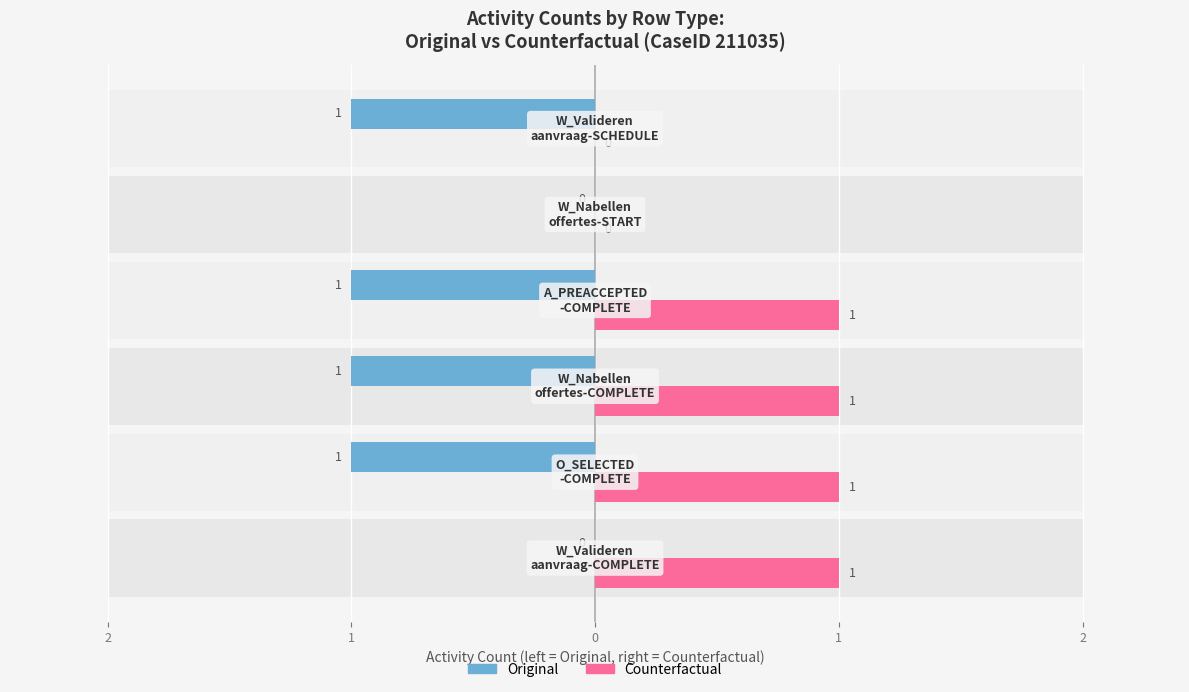

The value of Counterfactual at 0 is 29. True or false?

False